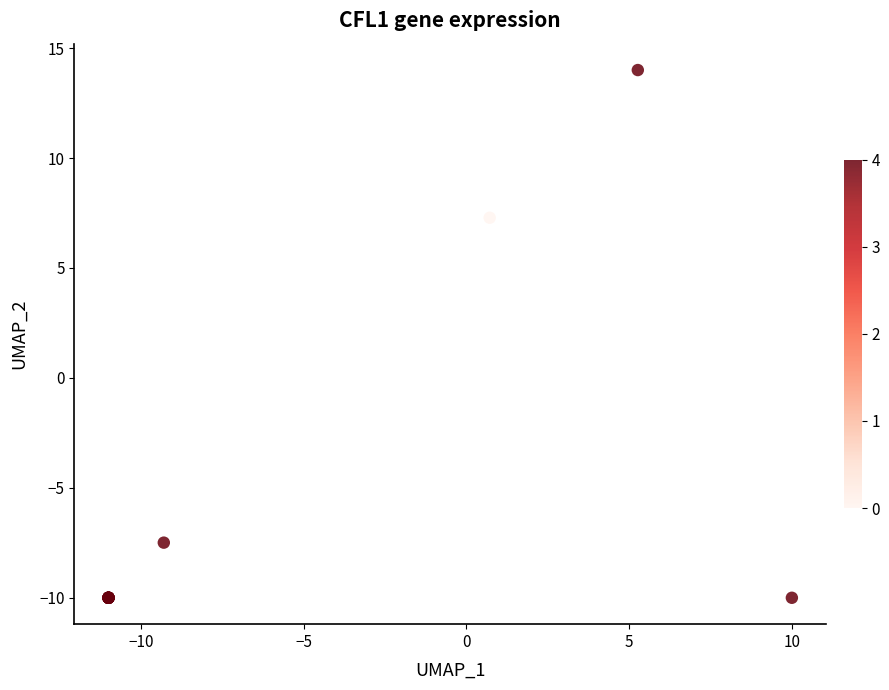

What Y value in the scatter plot is closest to 2?

7.3